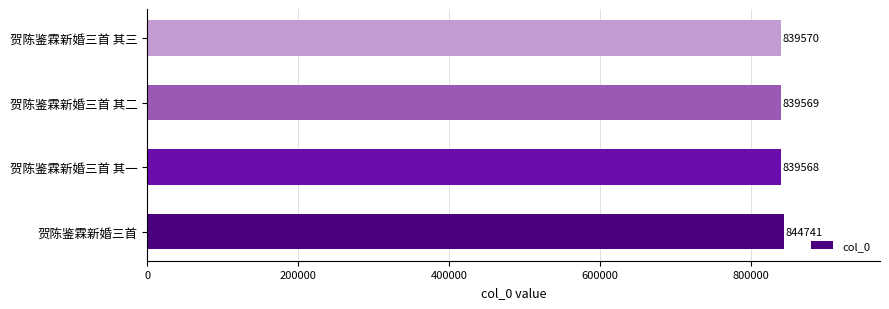

Reading bottom to top, transcribe all the data shown in this chart.

贺陈鉴霖新婚三首=844741	贺陈鉴霖新婚三首 其一=839568	贺陈鉴霖新婚三首 其二=839569	贺陈鉴霖新婚三首 其三=839570